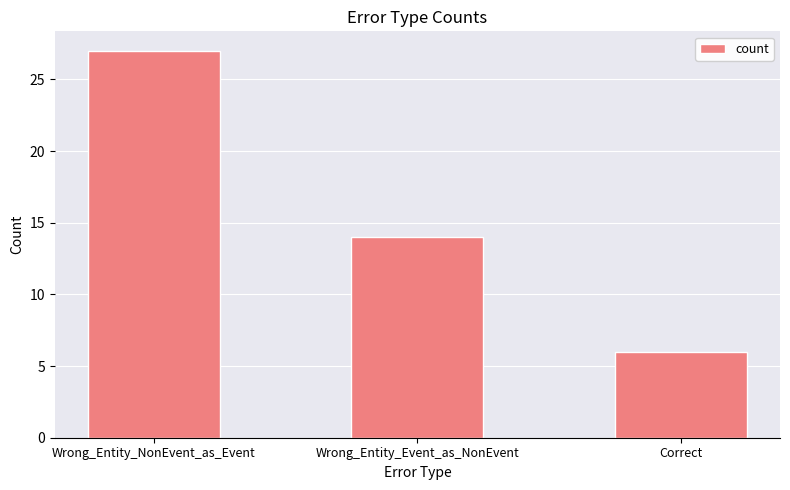

Rank the categories by value from lowest to highest.

Correct, Wrong_Entity_Event_as_NonEvent, Wrong_Entity_NonEvent_as_Event